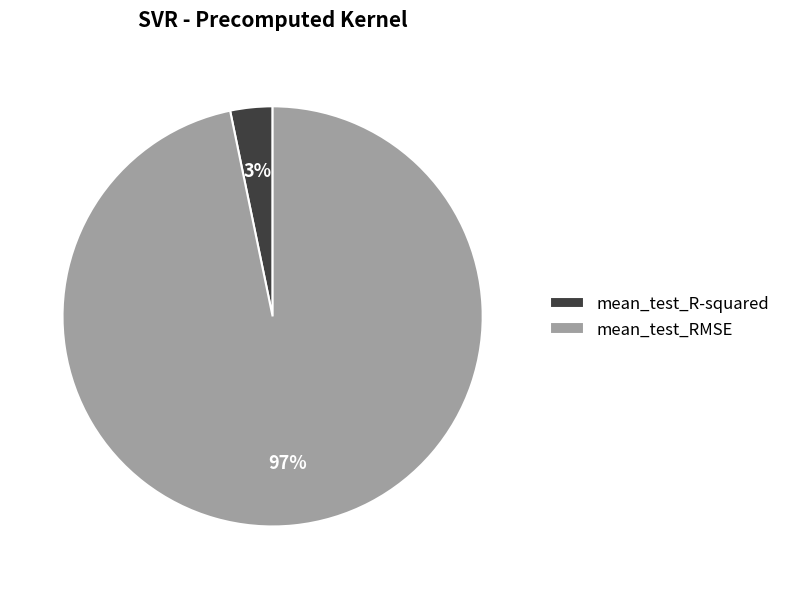

Rank the categories by value from lowest to highest.

mean_test_R-squared, mean_test_RMSE